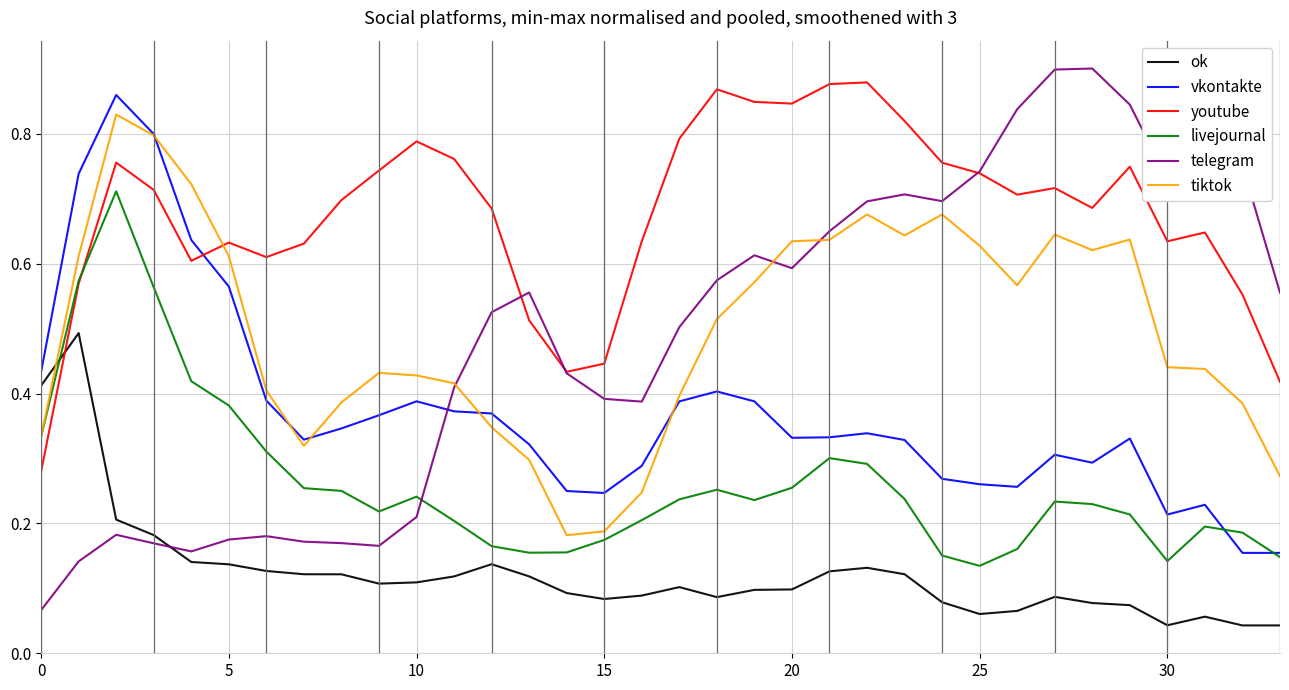

Which series has the widest spread of values?

telegram